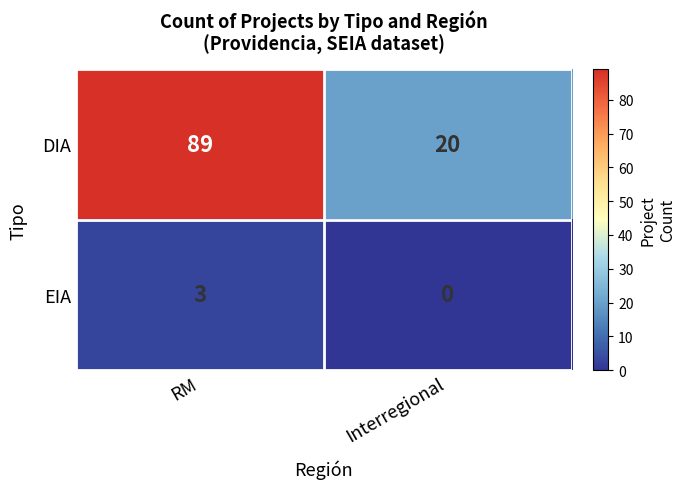

True or false: EIA has a value of 5 at RM.

False